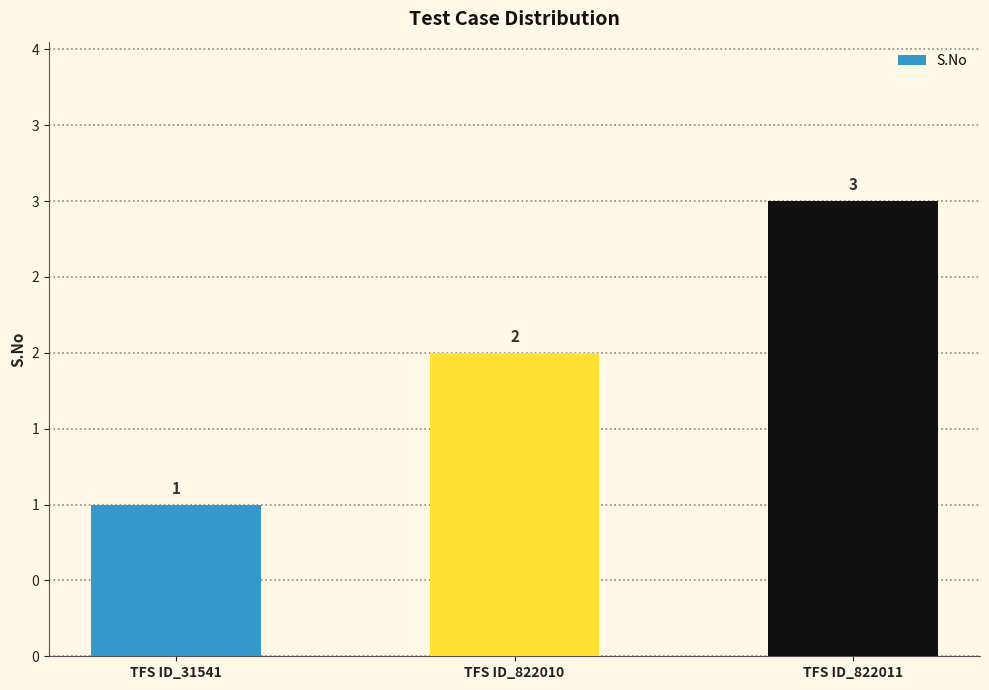

Are the bars horizontal?

No